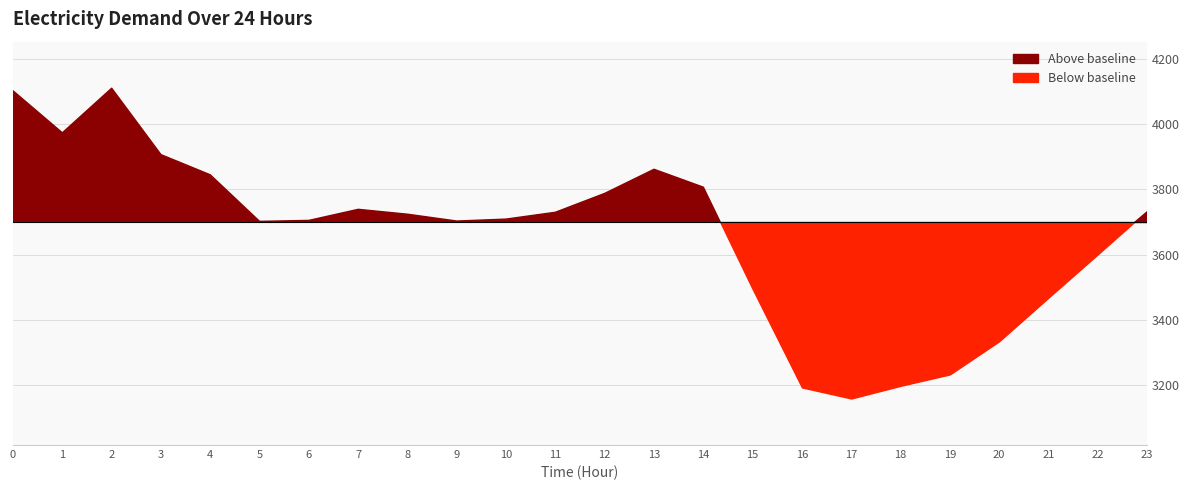

At which label is the value closest to 3634?

22